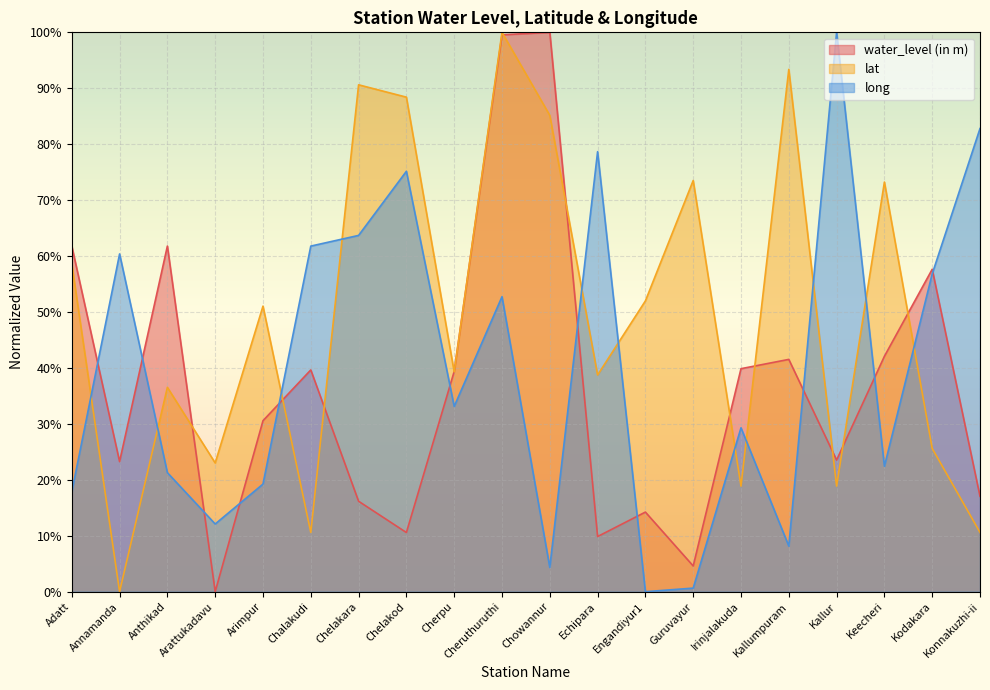

List the series in order of their overall mean, highest first.

lat, long, water_level (in m)